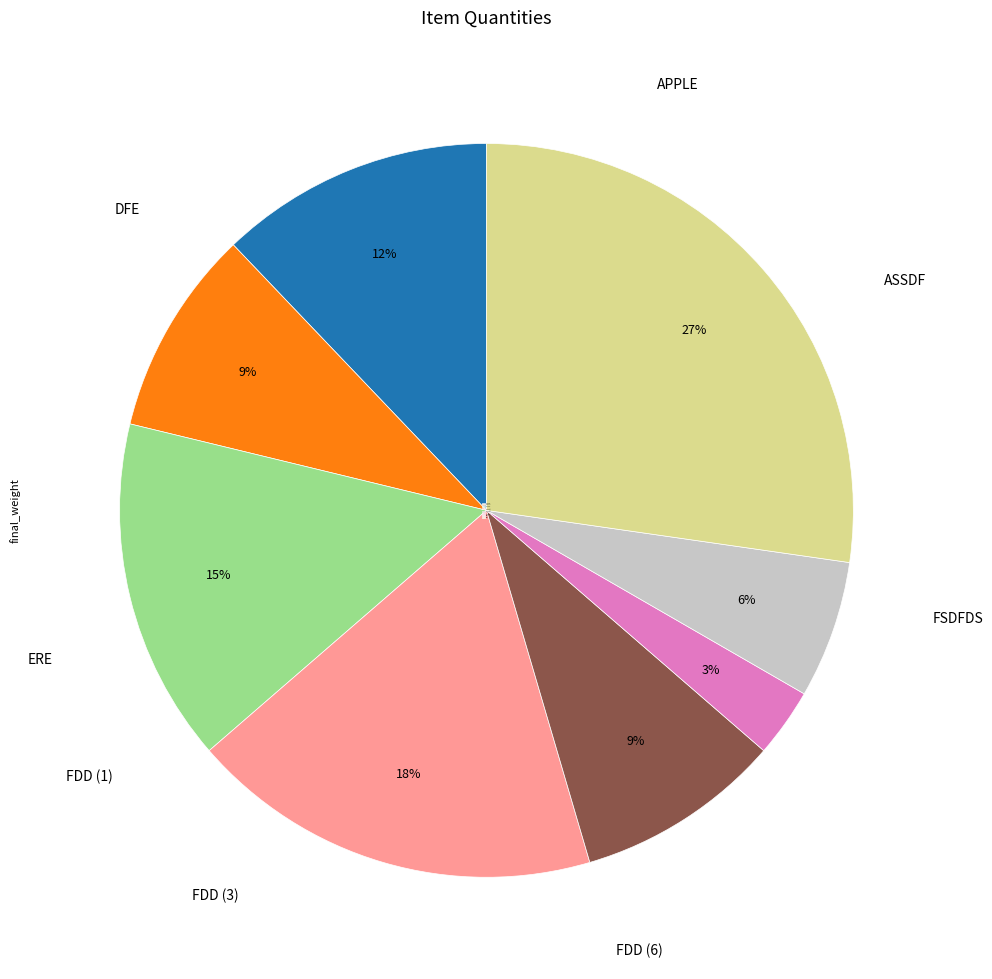

What percentage is the ERE slice, to the nearest percent?

6%